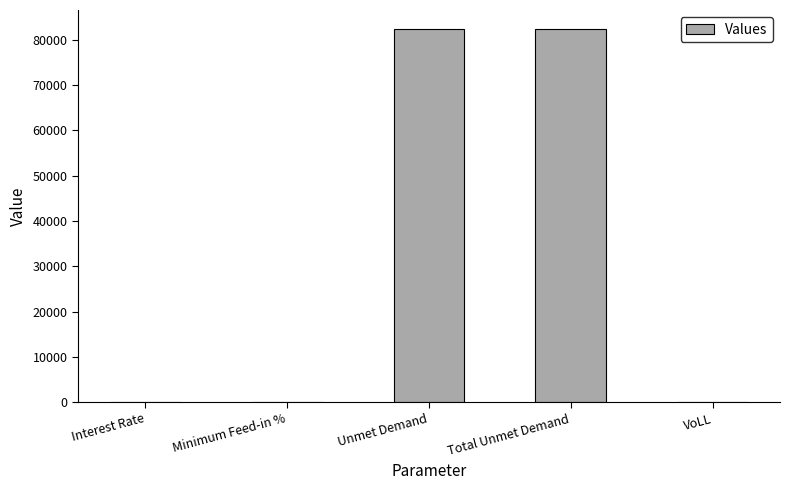

What is the greatest value displayed?

82466.9